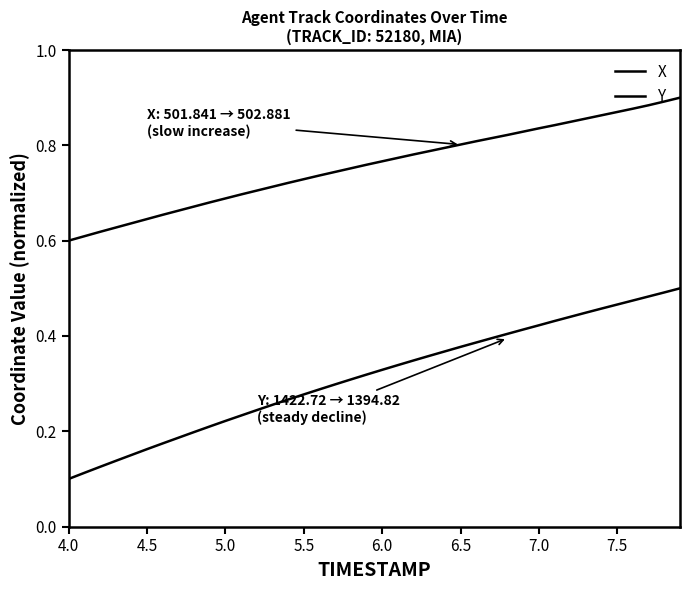

What is the label of the 38th point from the right?

5.0